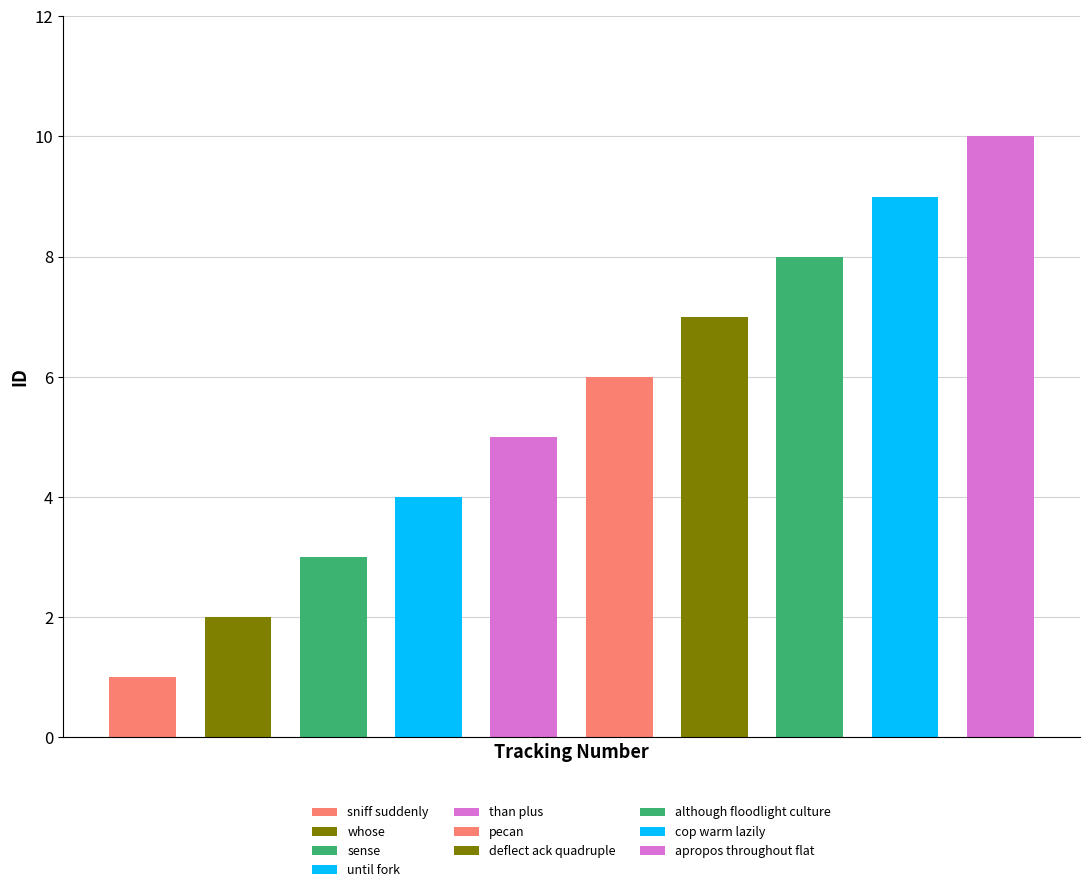

What is the sum of all values?

55